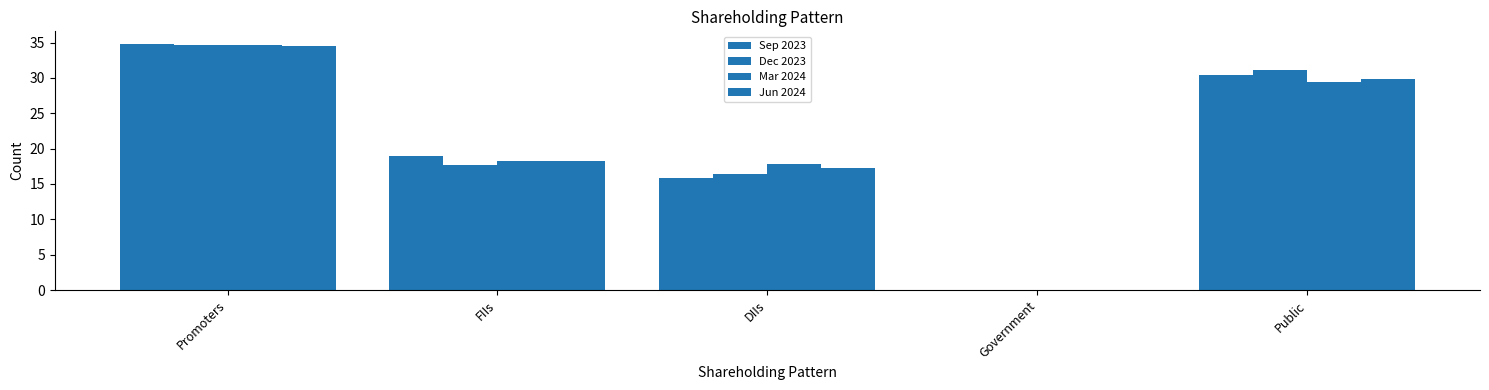

Which series changed the most between DIIs and Government?

Mar 2024